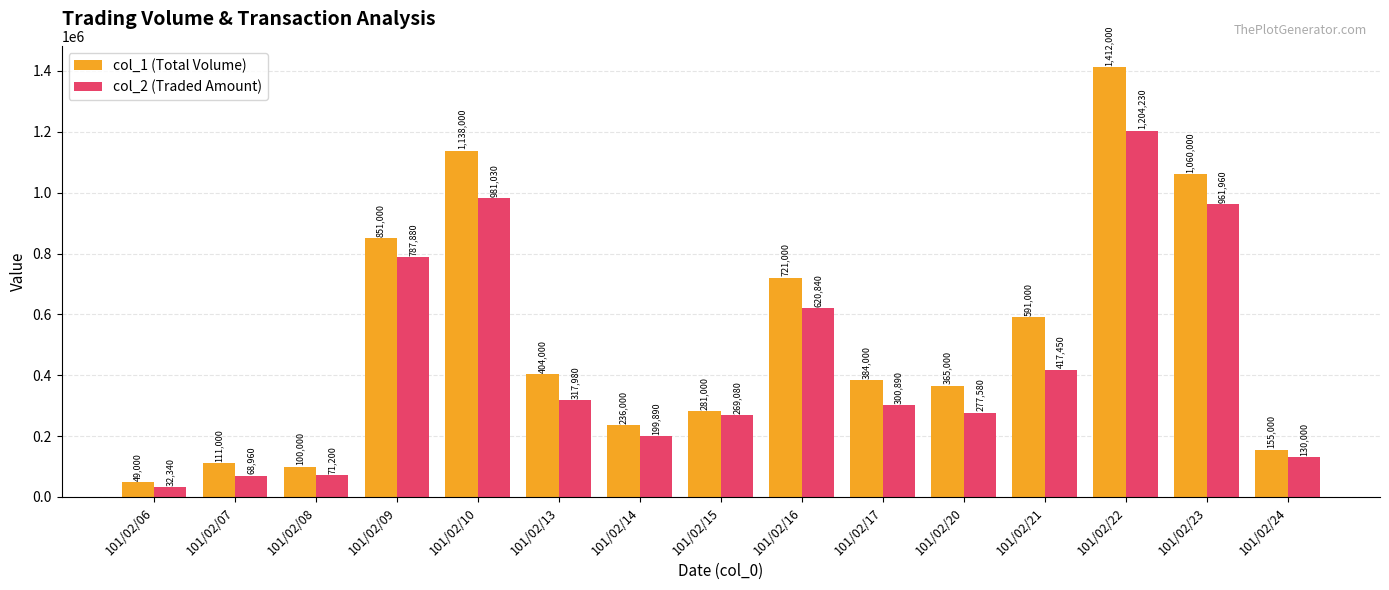

What is the difference between the maximum and minimum values in the col_2 (Traded Amount) series?

1171890